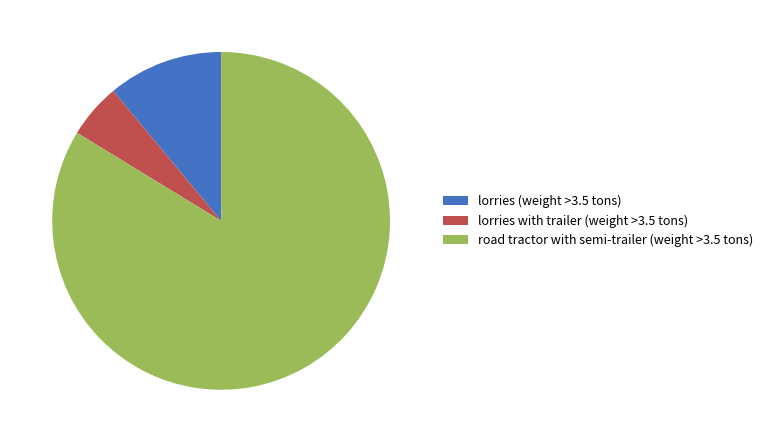

True or false: lorries (weight >3.5 tons) accounts for 17% of the total.

False